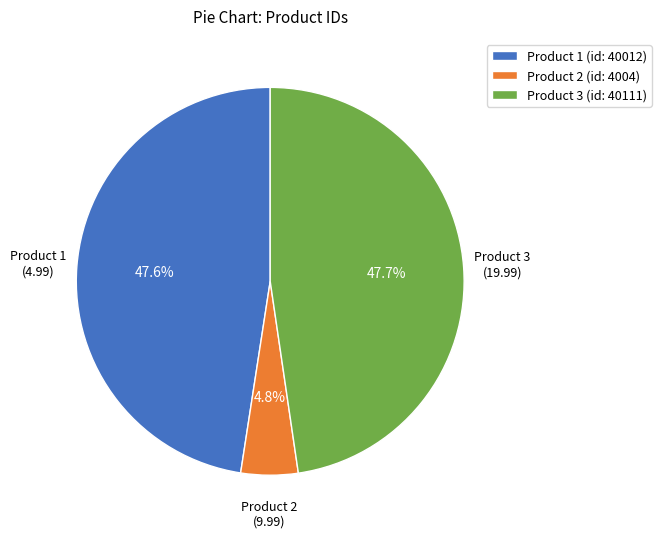

Is Product 2 (id: 4004) the majority of the pie?

No